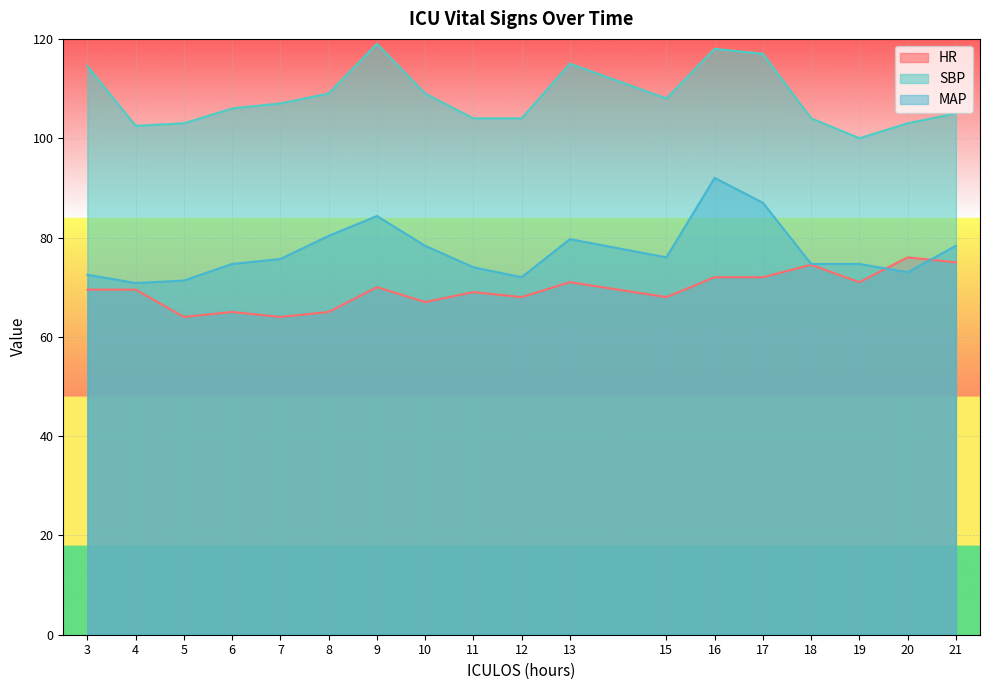

Count the number of data series in this chart.

3